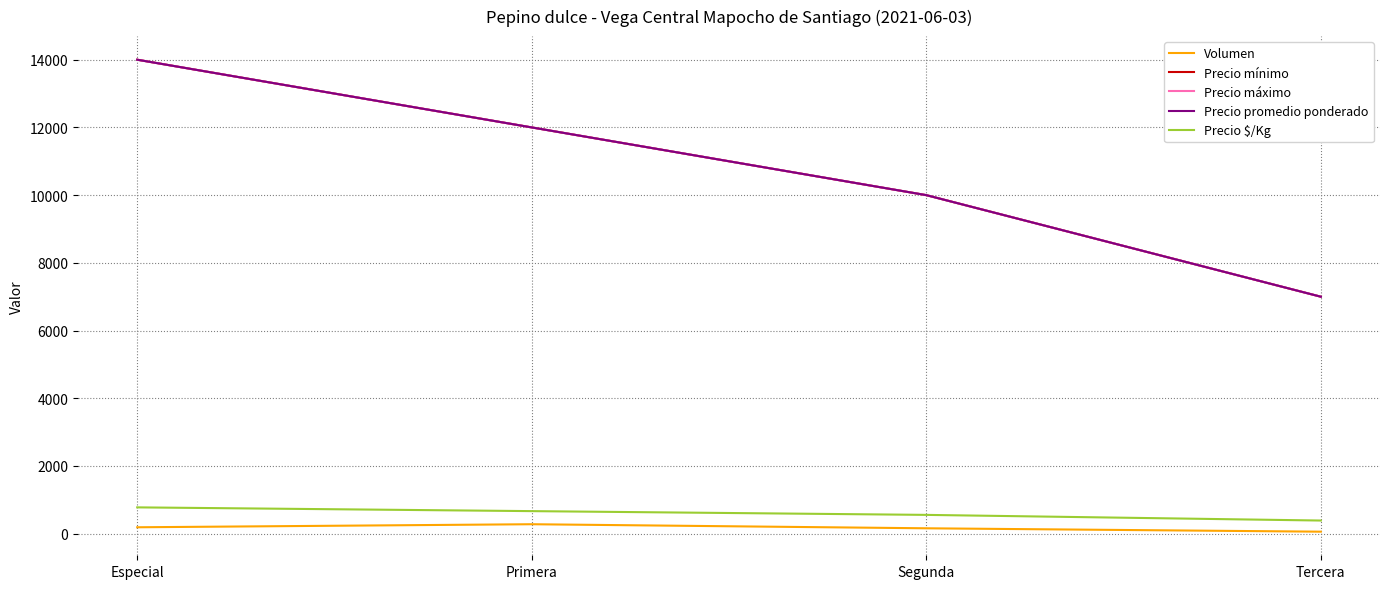

True or false: Precio promedio ponderado and Precio $/Kg cross at least once.

False